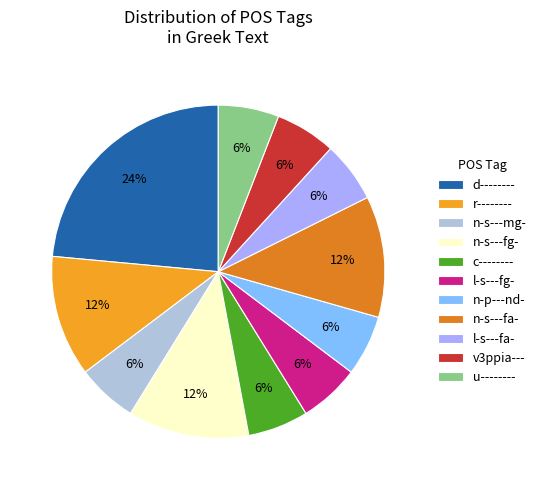

Is the sum of n-s---fa- and n-s---mg- greater than half?

No